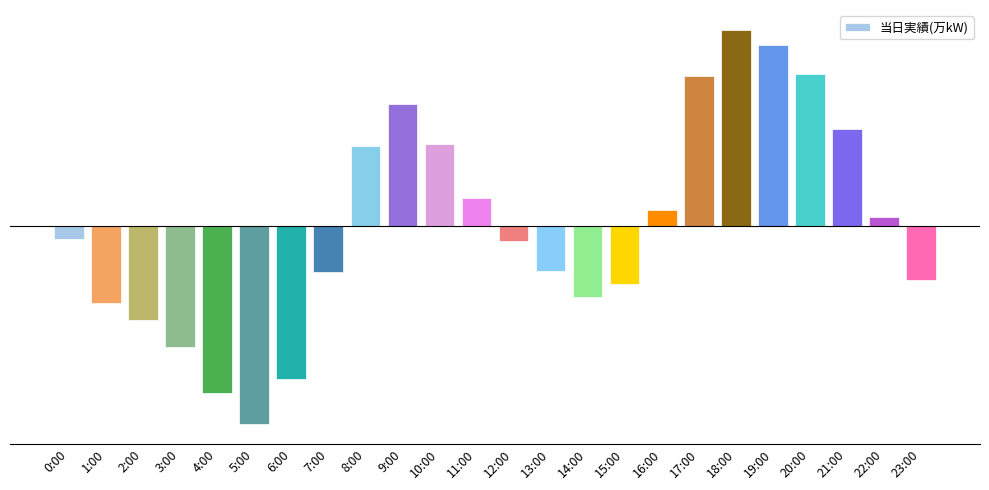

What is the sum of the values at 9:00 and 4:00?

-57.3